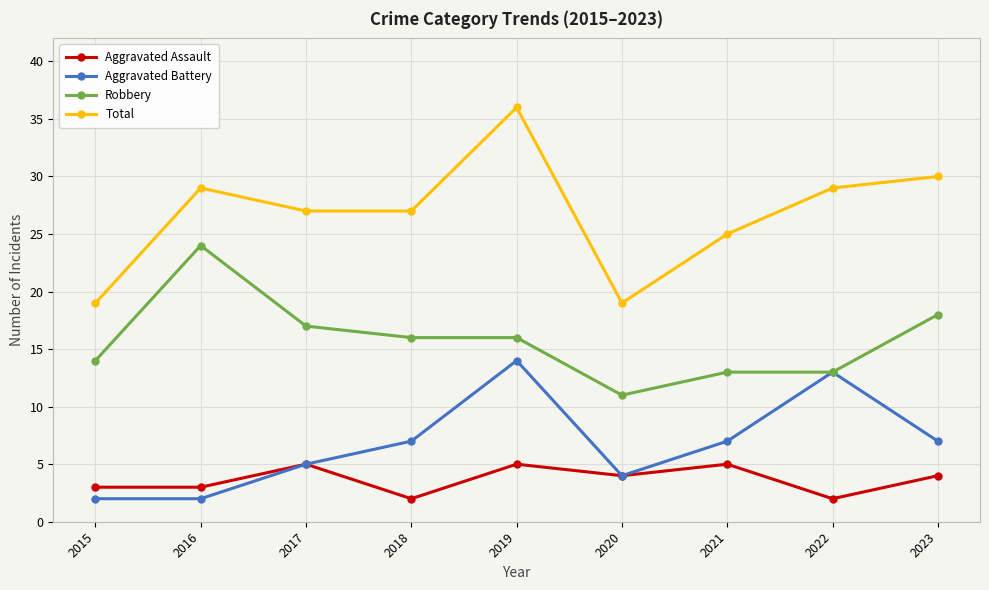

True or false: Aggravated Battery has more than 0 interior local peaks.

True